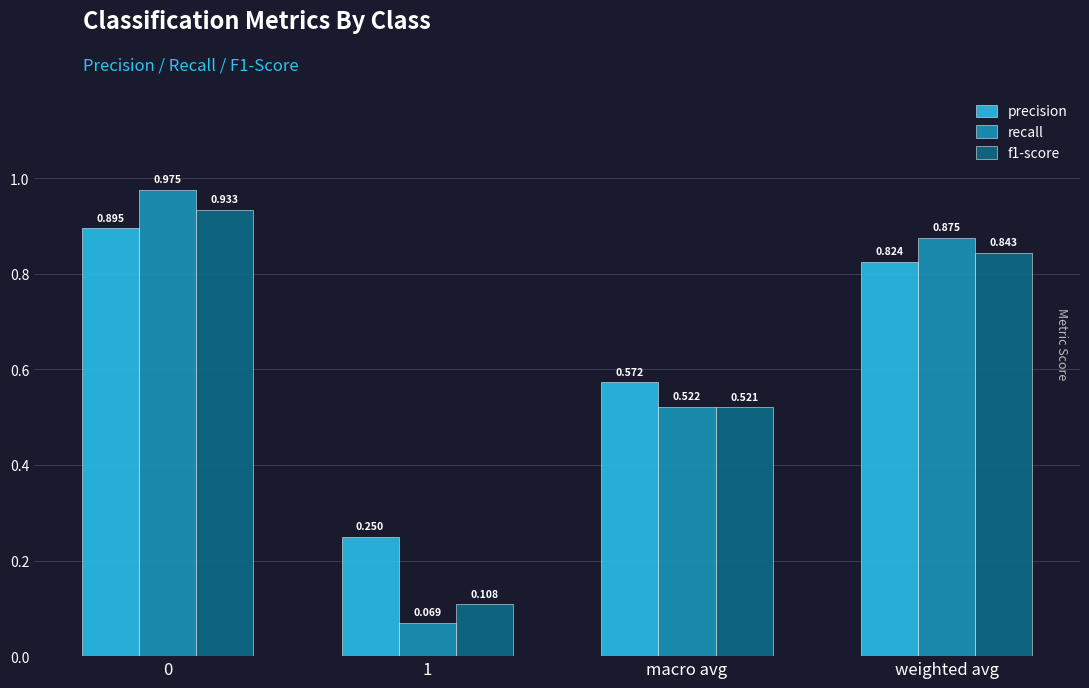

Which category has the lowest value in the recall series?

1